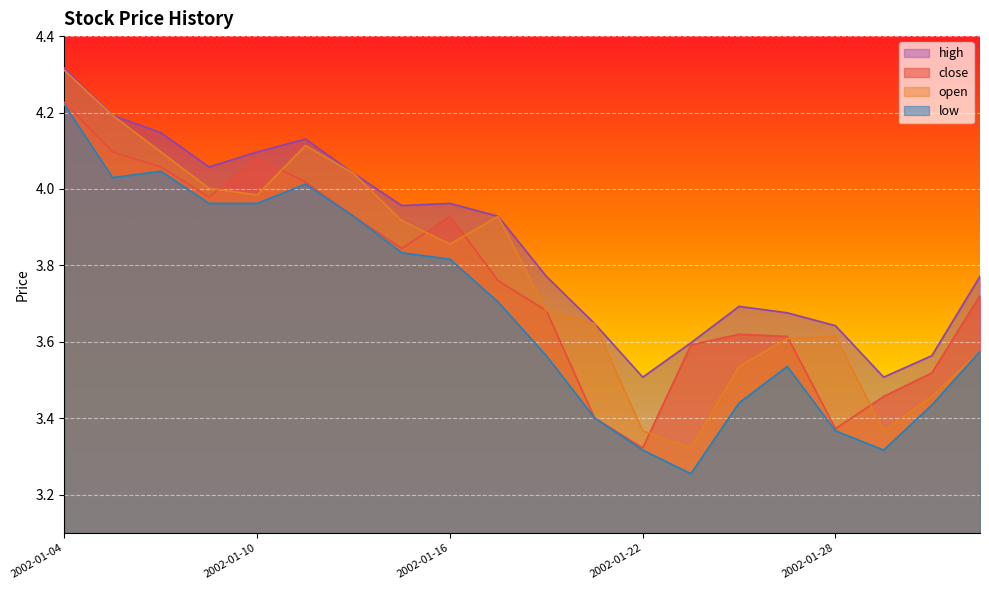

Which series has the largest total across all categories?

high